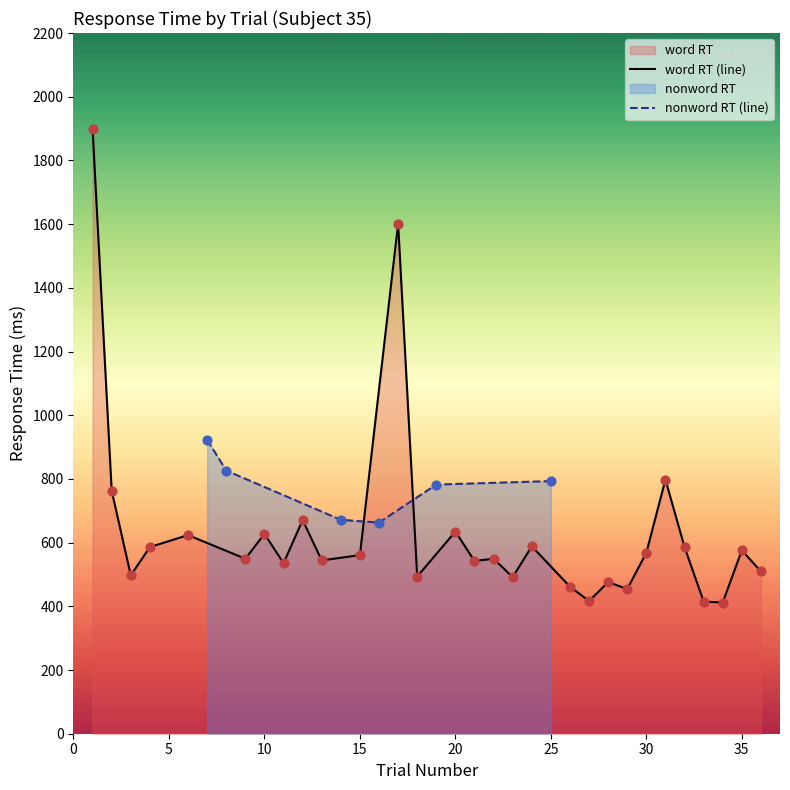

Between 31 and 9, which is larger?

31